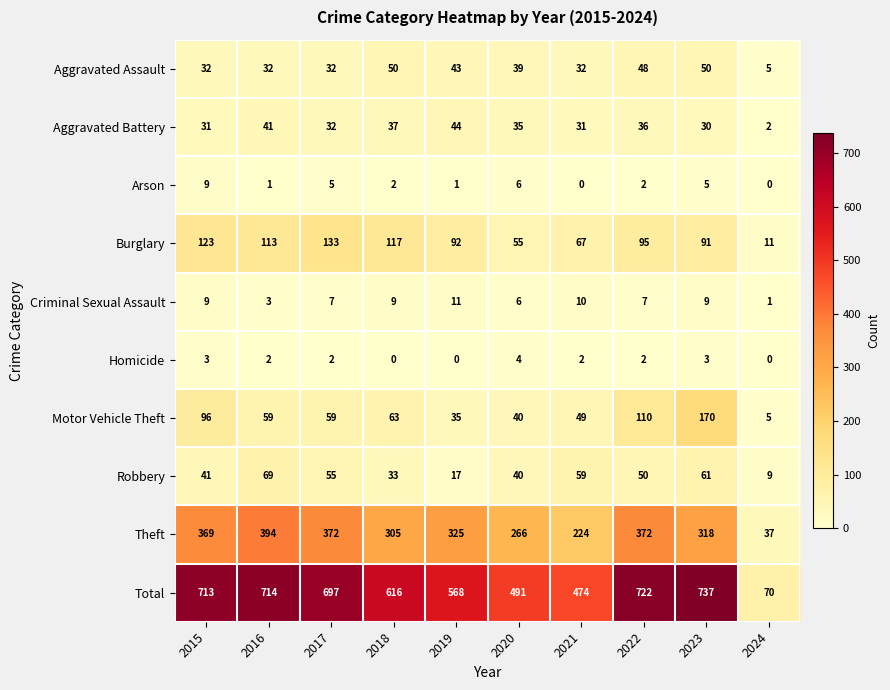

Rank the series by their maximum value, from lowest to highest.

Homicide, Arson, Criminal Sexual Assault, Aggravated Battery, Aggravated Assault, Robbery, Burglary, Motor Vehicle Theft, Theft, Total